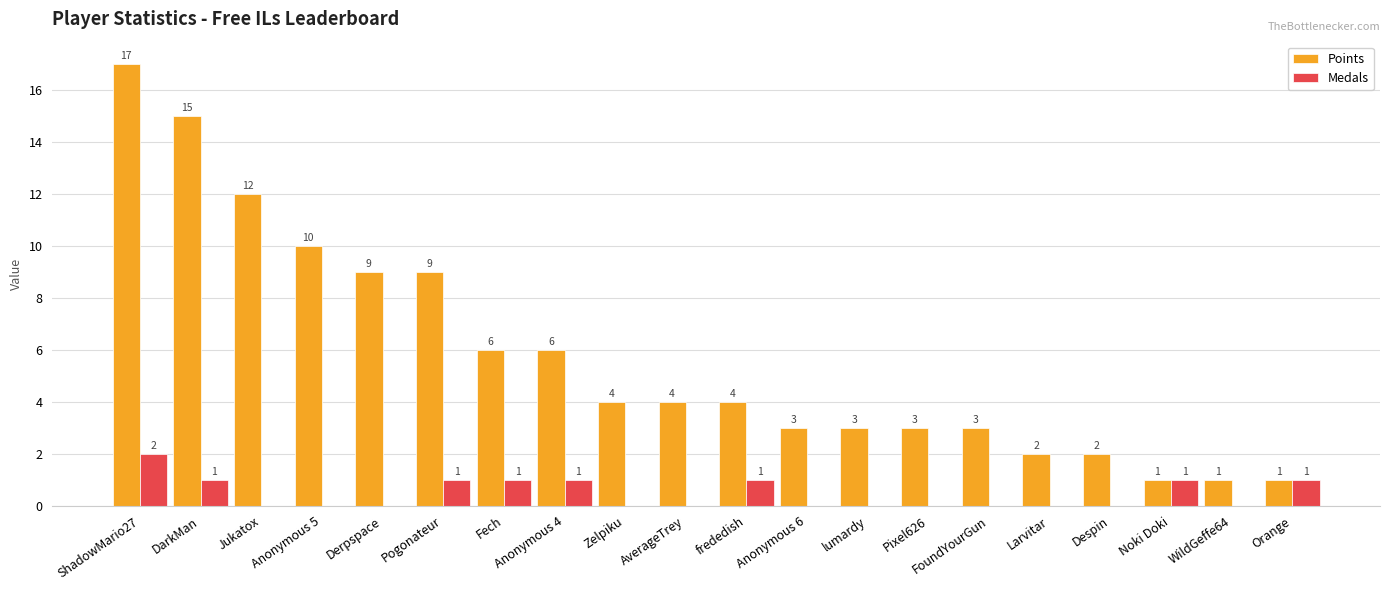

What is the sum of all Points values?

115